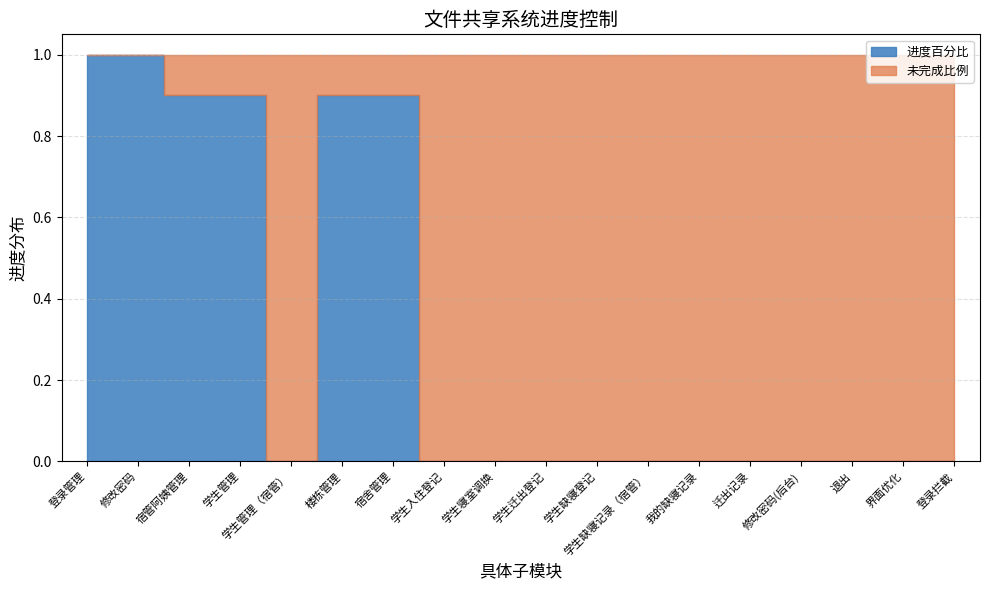

Which series ends up on top after the final intersection of 未完成比例 and 进度百分比?

未完成比例